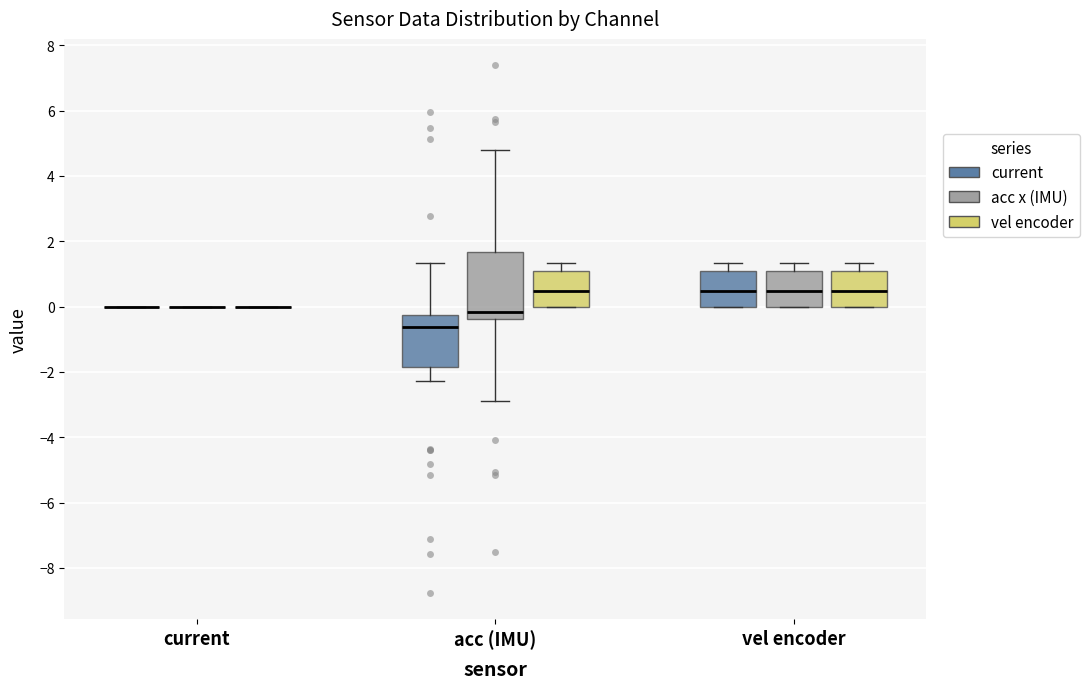

Which box is the tallest, from its lower edge to its upper edge?

acc (IMU) (acc x (IMU))